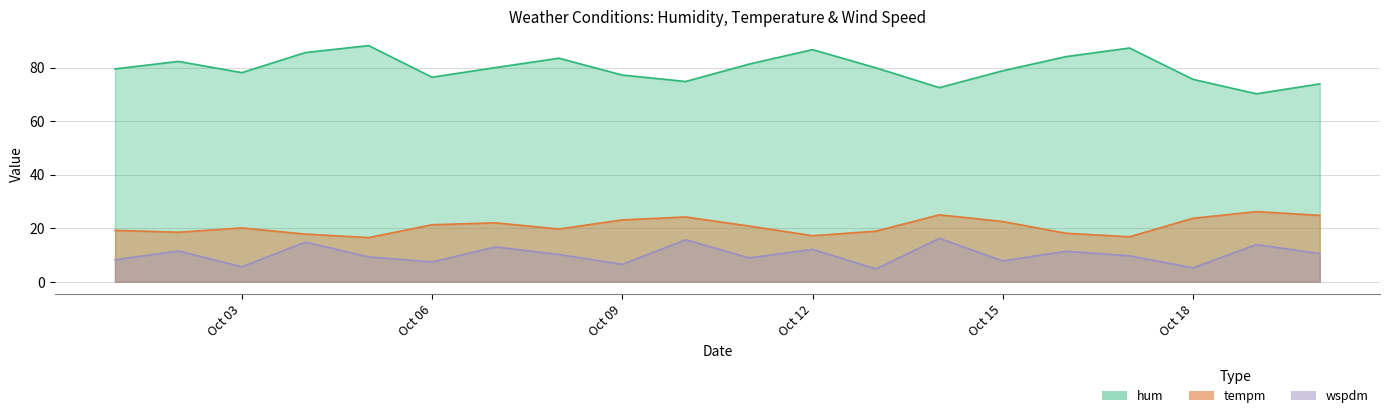

True or false: tempm and wspdm intersect in this chart.

False